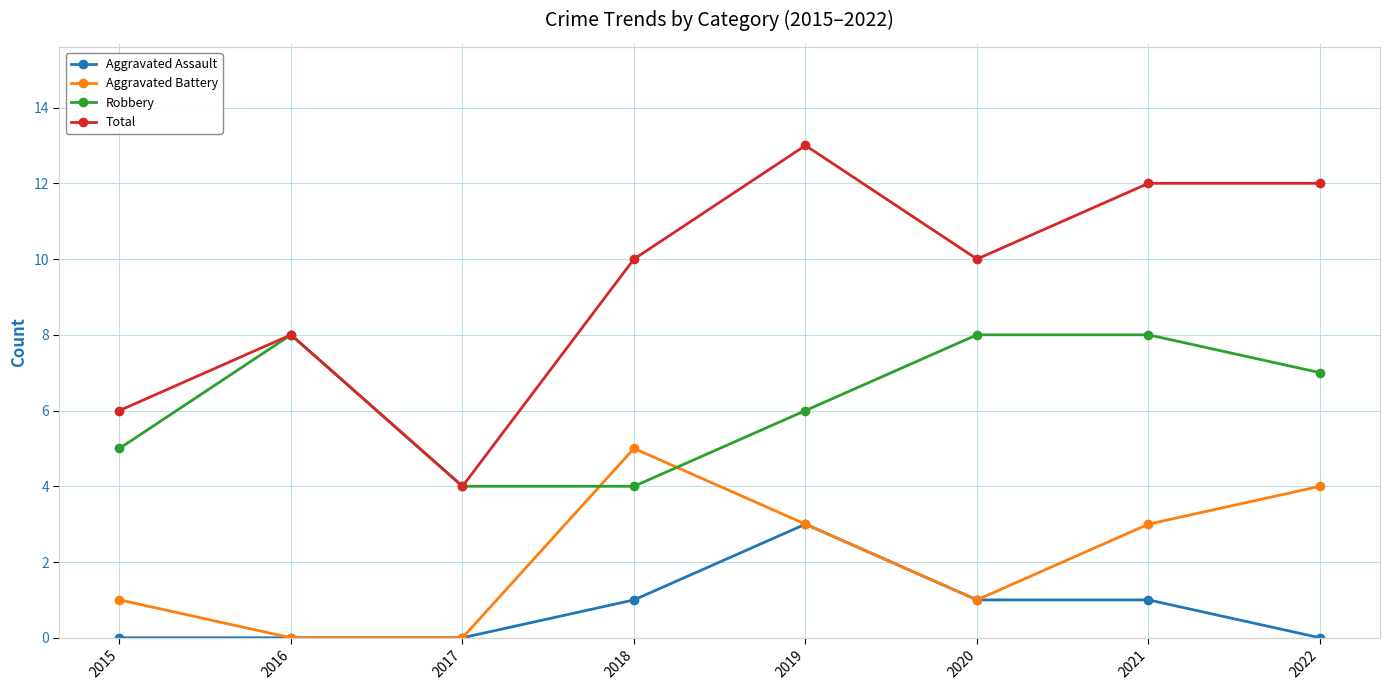

What is the difference between the second highest and second lowest values in the Robbery series?

4